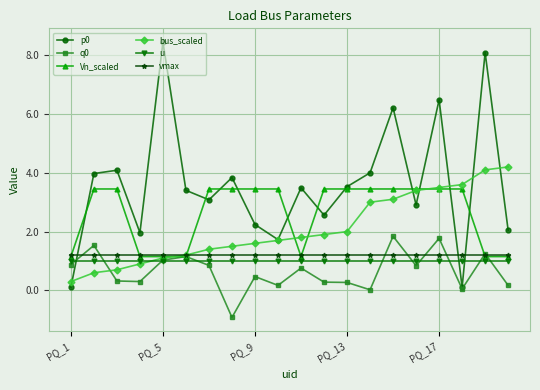

True or false: q0 has more than 1 interior local peaks.

True